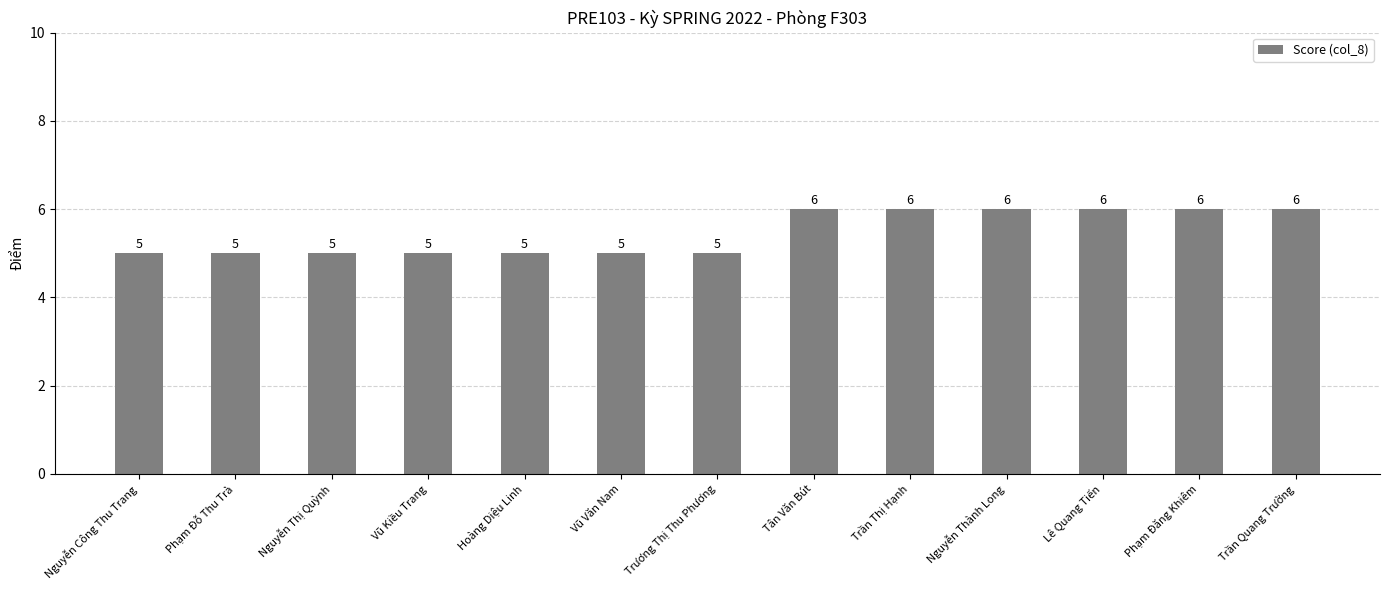

What is the difference between the maximum and minimum values?

1